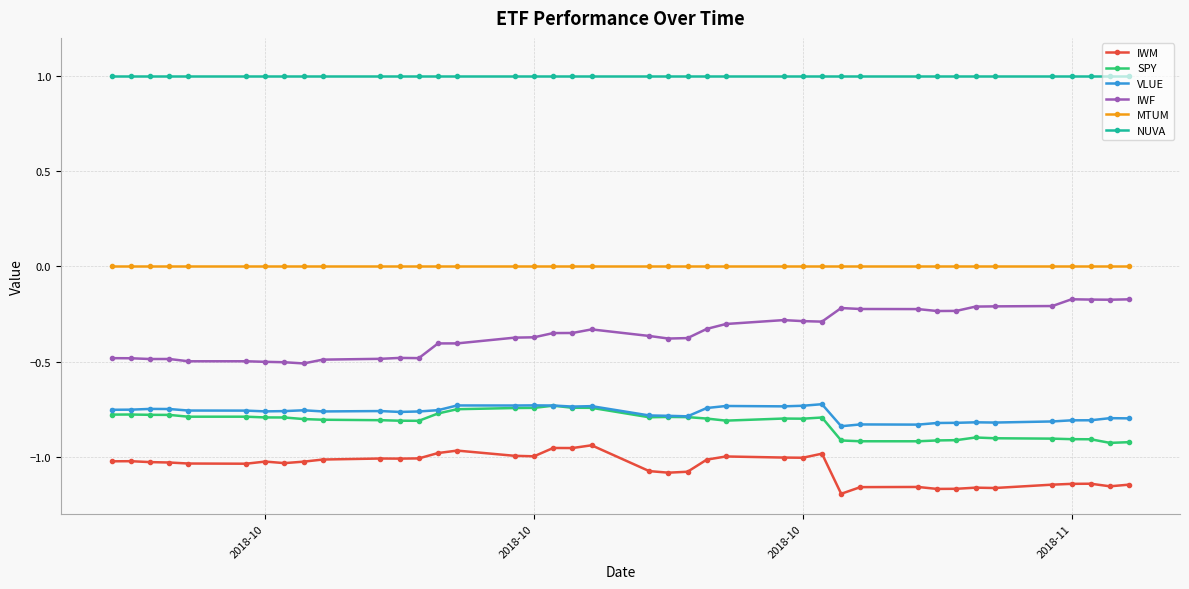

True or false: SPY has more than 0 points higher than both neighbors.

True